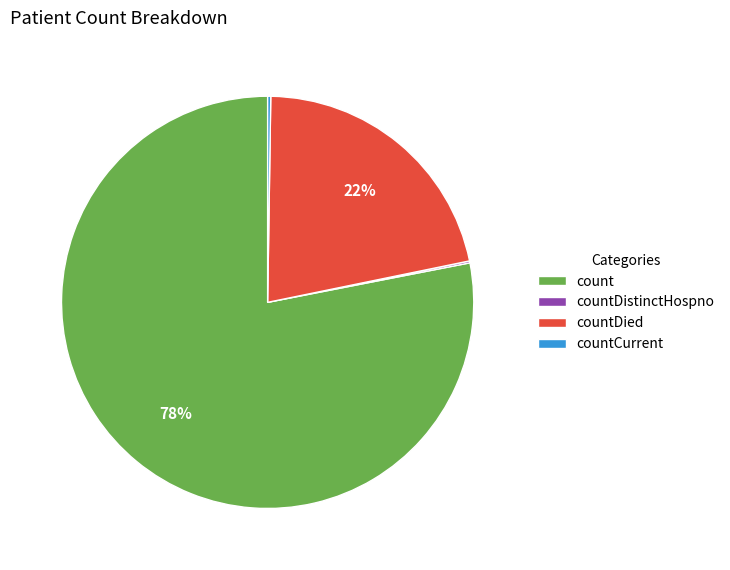

The count slice represents 87% of the pie. True or false?

False